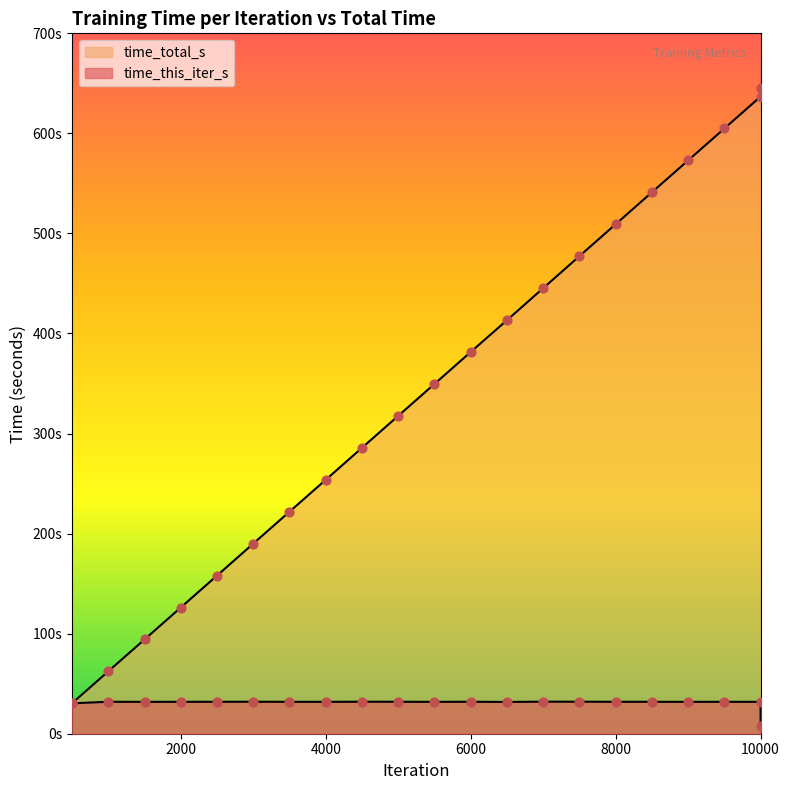

At which category is the sum across all series the highest?

9999